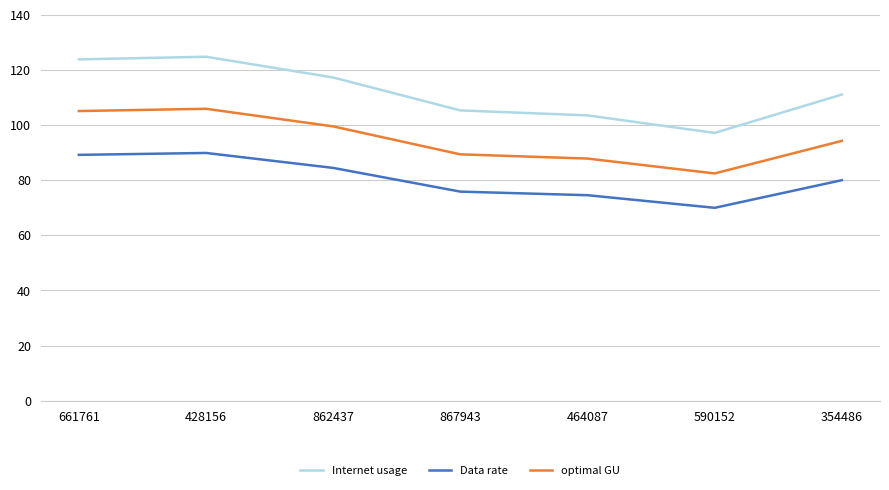

What is the maximum value shown in the chart?

124.8